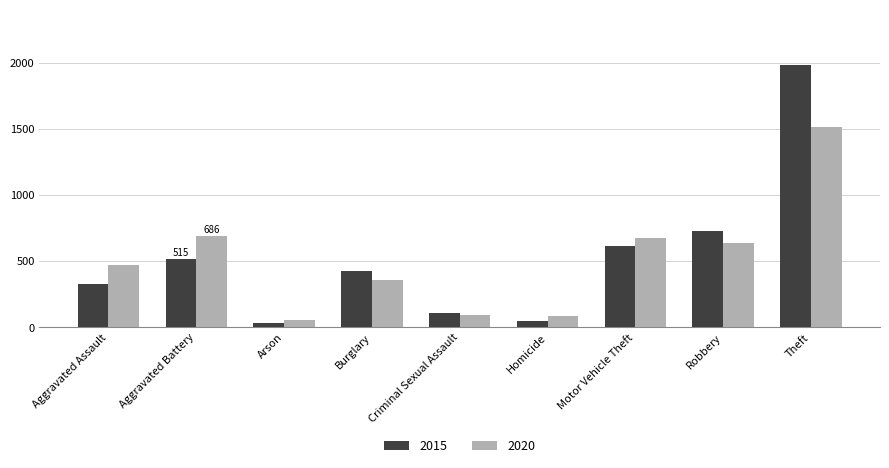

What is the difference between the maximum and second lowest values in the 2015 series?

1931